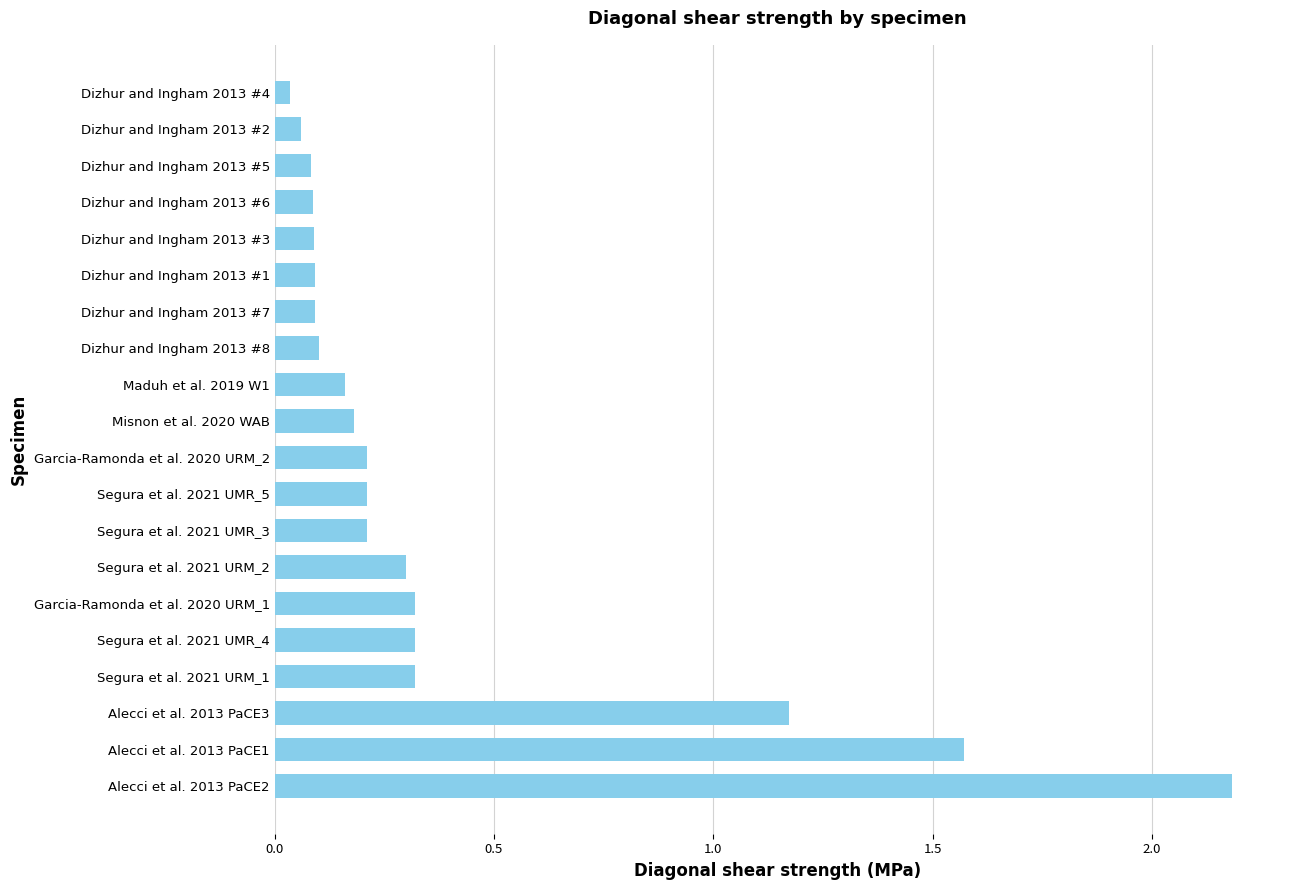

Where is the data nearest to the value 1?

Alecci et al. 2013 PaCE3